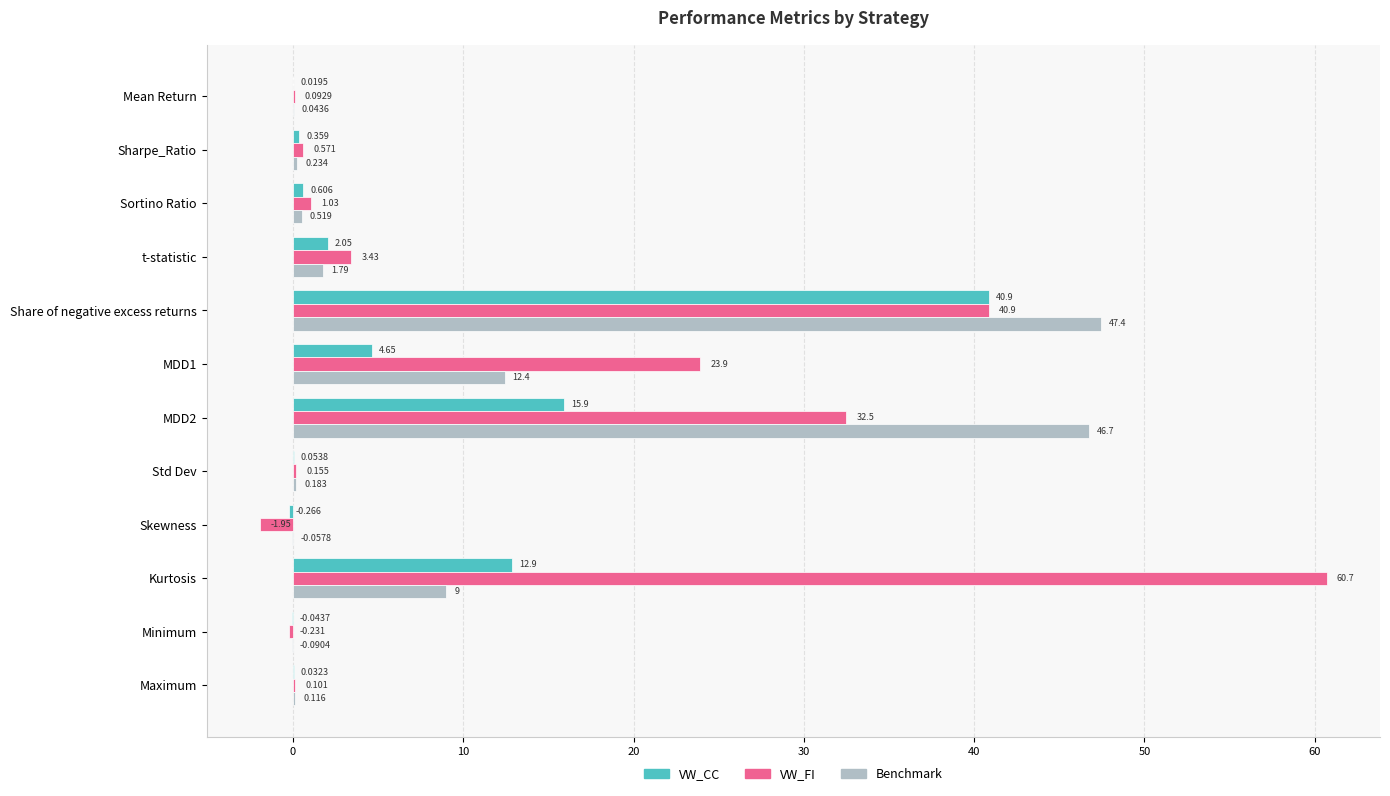

Which series changed the most between Kurtosis and Maximum?

VW_FI